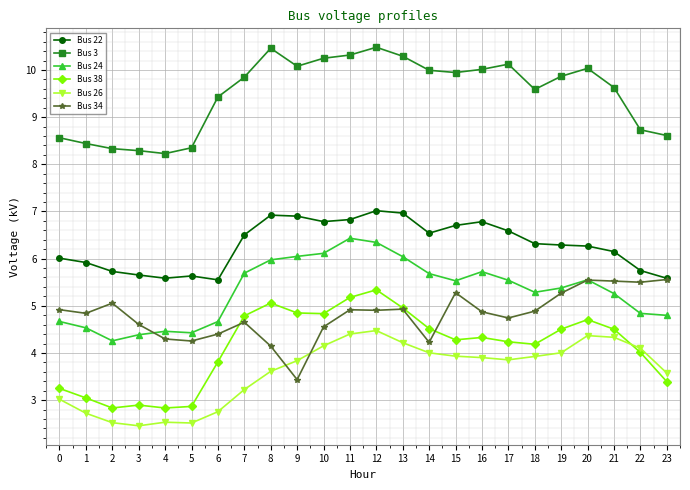

What are all the series names shown in the legend?

Bus 22, Bus 3, Bus 24, Bus 38, Bus 26, Bus 34